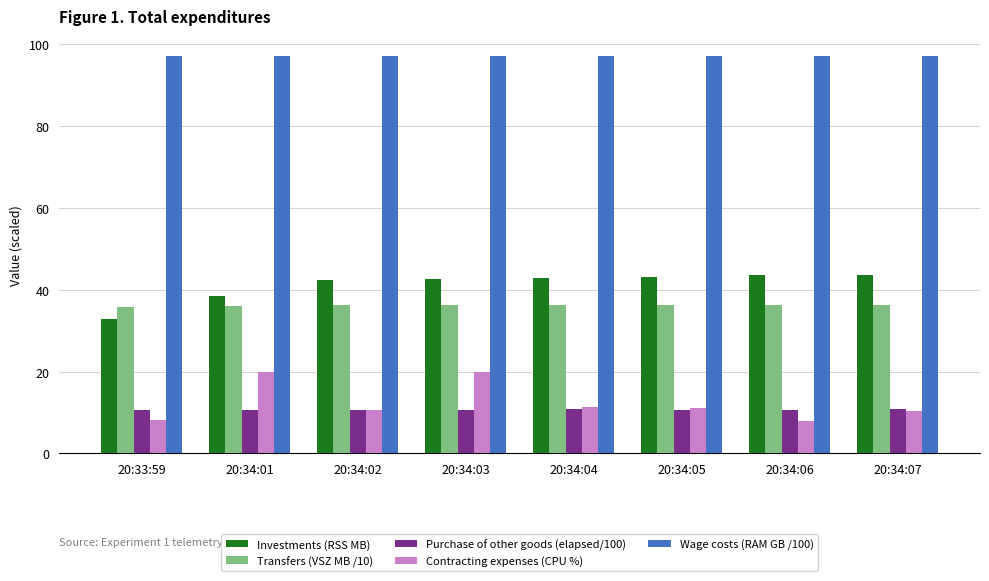

What is the difference between the Contracting expenses (CPU %) values at 20:34:01 and 20:34:04?

8.6